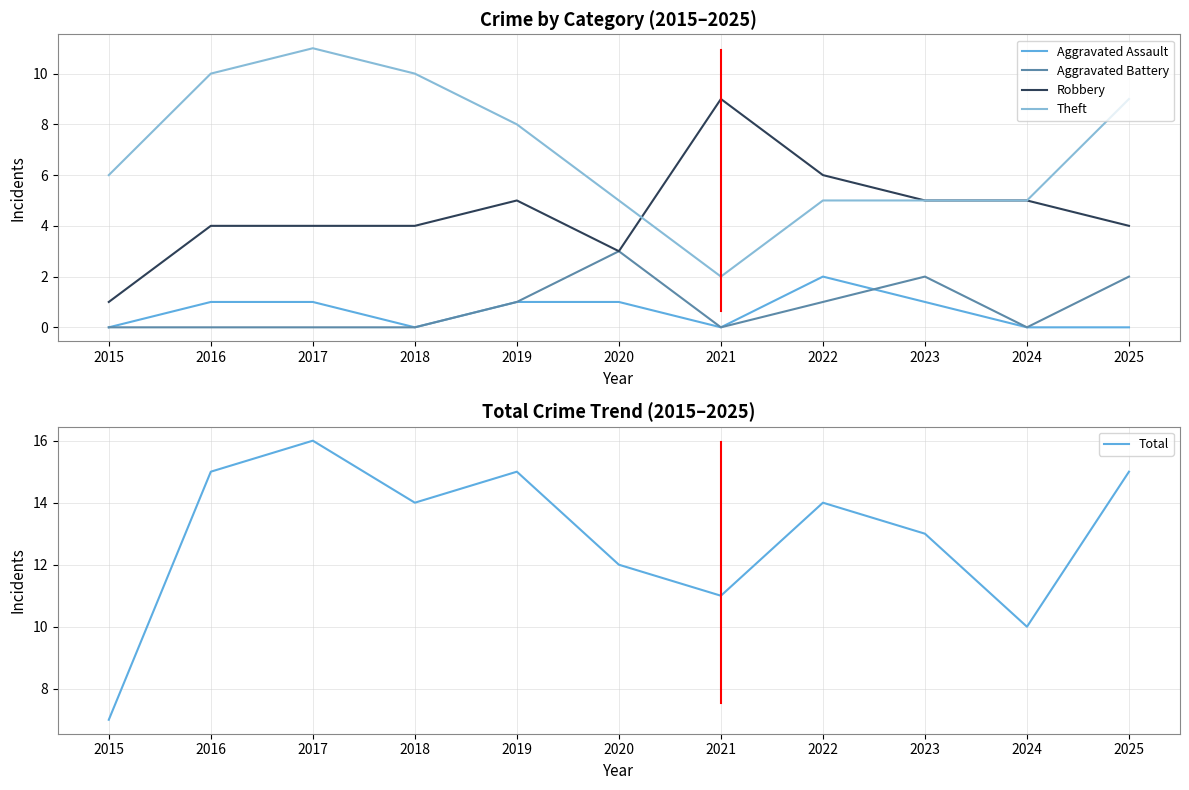

Which series changed the most between 2021 and 2023?

Robbery